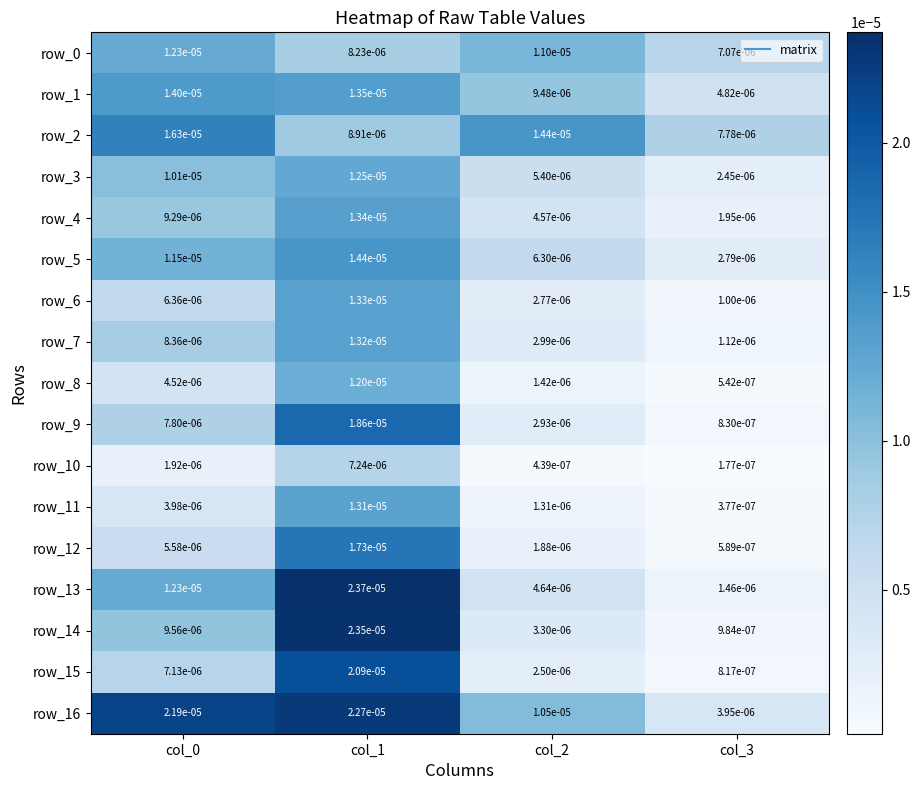

Is the value of row_0 at col_1 greater than the value of row_16 at col_3?

Yes